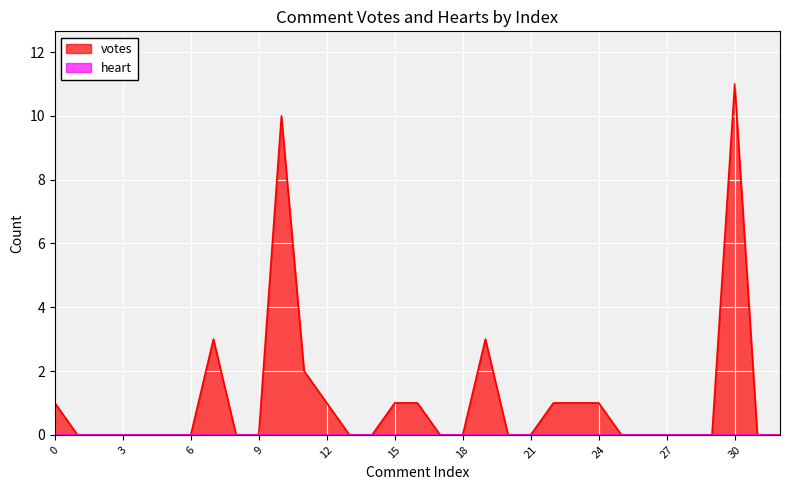

Which series has the largest total across all categories?

votes